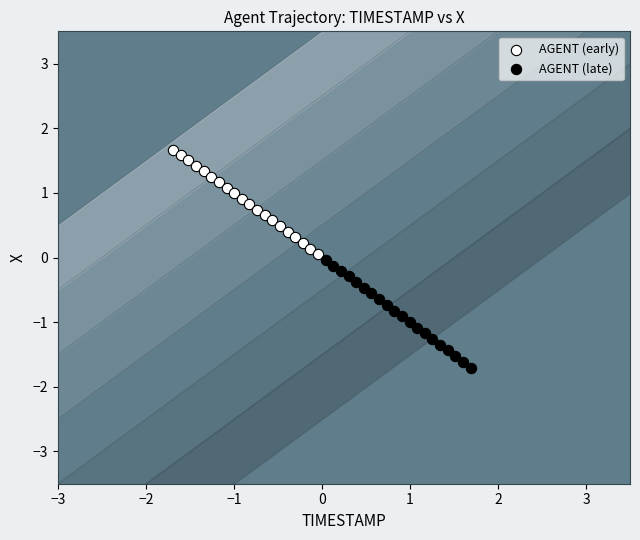

Which series reaches the maximum Y coordinate?

AGENT (early)